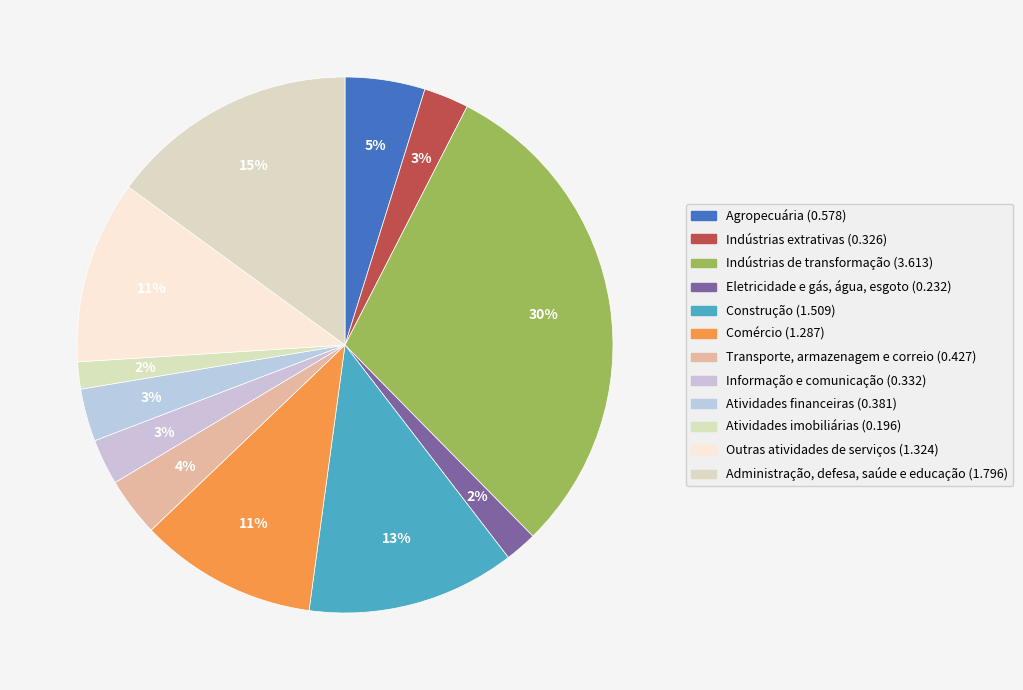

Combined, what portion of the pie is Informação e comunicação and Transporte, armazenagem e correio?

6.3%